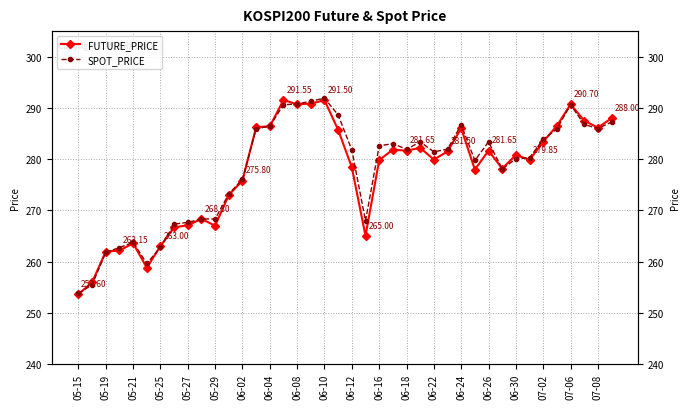

What position from the left is 06-10?

19